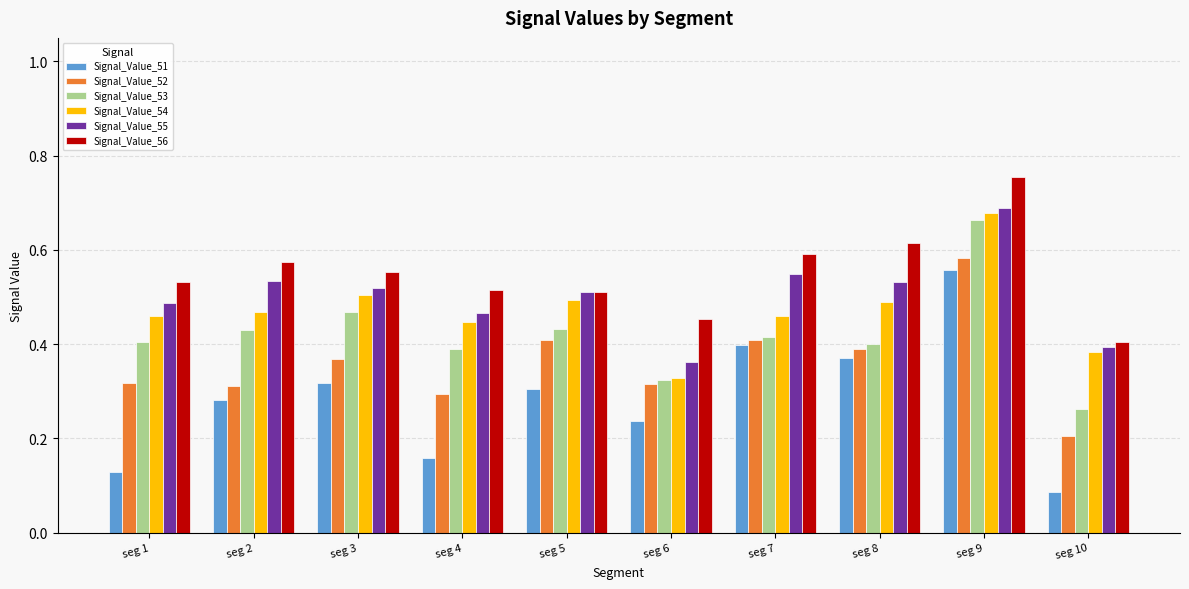

Is the value of Signal_Value_51 at seg 3 greater than the value of Signal_Value_56 at seg 1?

No